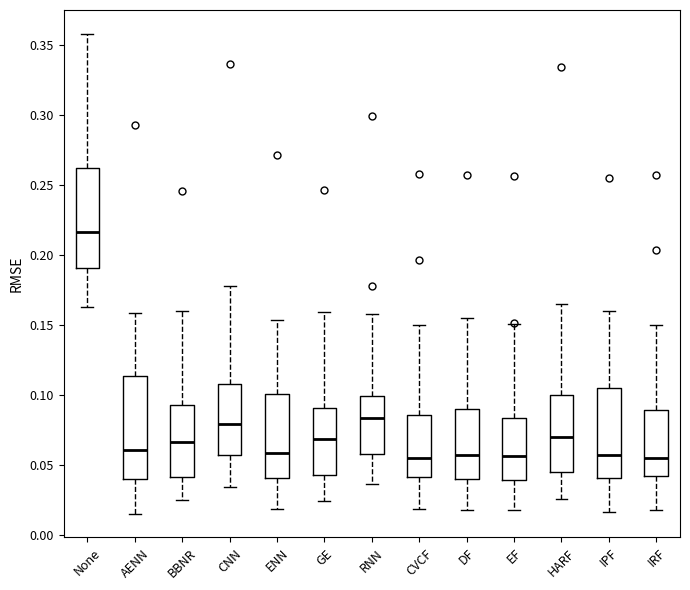

Reading left to right, read every box against the y-axis: the position of its median line, the range the box covers, and the ends of its whiskers. The values are not printed on the chart, so give them approximately, as read against the axis.

None: median 0.215, box 0.190 to 0.260, whiskers 0.165 to 0.360
AENN: median 0.060, box 0.040 to 0.115, whiskers 0.015 to 0.160
BBNR: median 0.065, box 0.040 to 0.095, whiskers 0.025 to 0.160
CNN: median 0.080, box 0.055 to 0.110, whiskers 0.035 to 0.180
ENN: median 0.060, box 0.040 to 0.100, whiskers 0.020 to 0.155
GE: median 0.070, box 0.045 to 0.090, whiskers 0.025 to 0.160
RNN: median 0.085, box 0.060 to 0.100, whiskers 0.035 to 0.160
CVCF: median 0.055, box 0.040 to 0.085, whiskers 0.020 to 0.150
DF: median 0.055, box 0.040 to 0.090, whiskers 0.020 to 0.155
EF: median 0.055, box 0.040 to 0.085, whiskers 0.020 to 0.150
HARF: median 0.070, box 0.045 to 0.100, whiskers 0.025 to 0.165
IPF: median 0.055, box 0.040 to 0.105, whiskers 0.015 to 0.160
IRF: median 0.055, box 0.040 to 0.090, whiskers 0.020 to 0.150